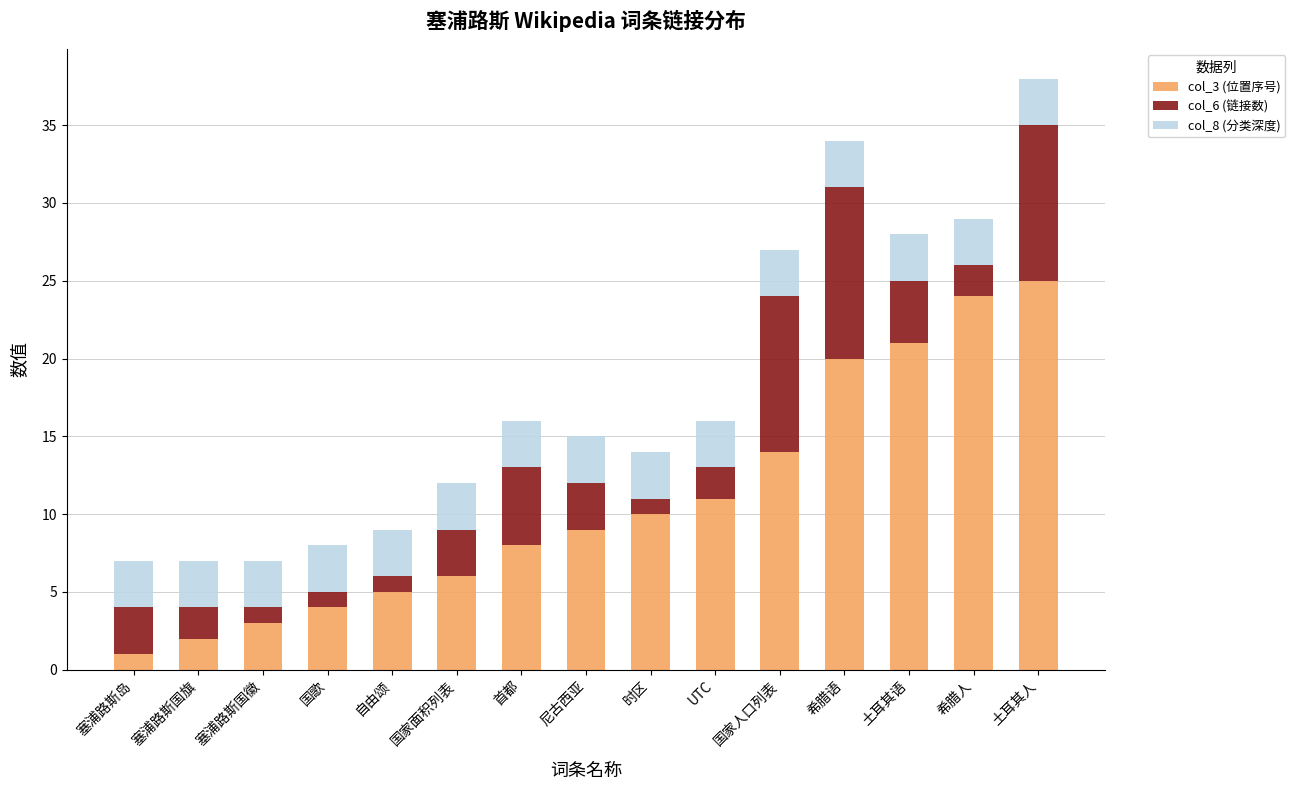

At which category is the sum across all series the highest?

土耳其人